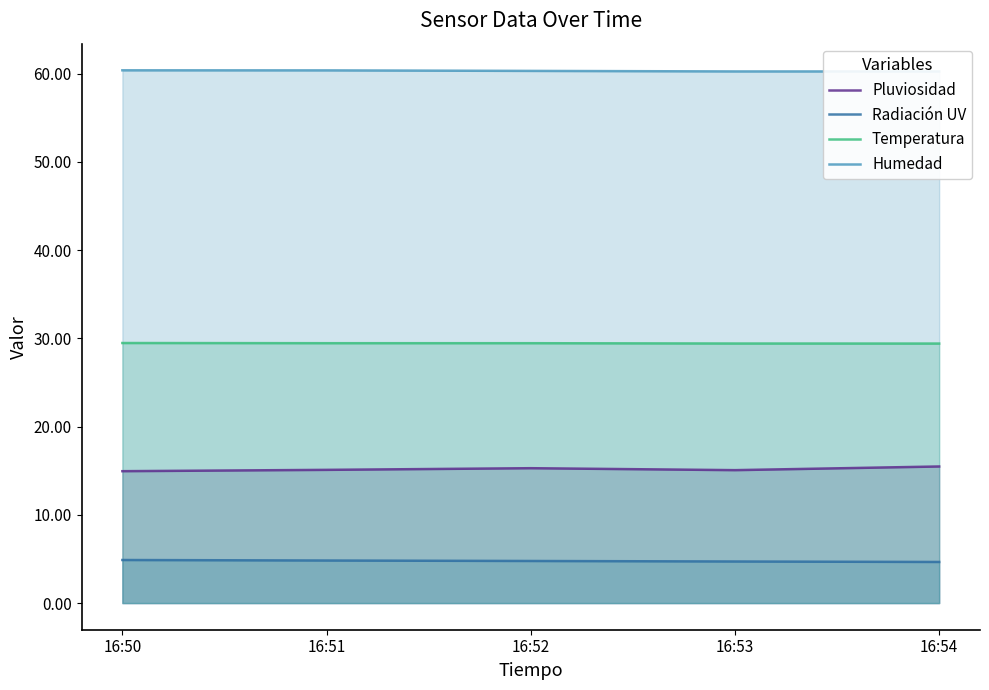

What is the value of the Humedad point at the 1st from the left?

60.4